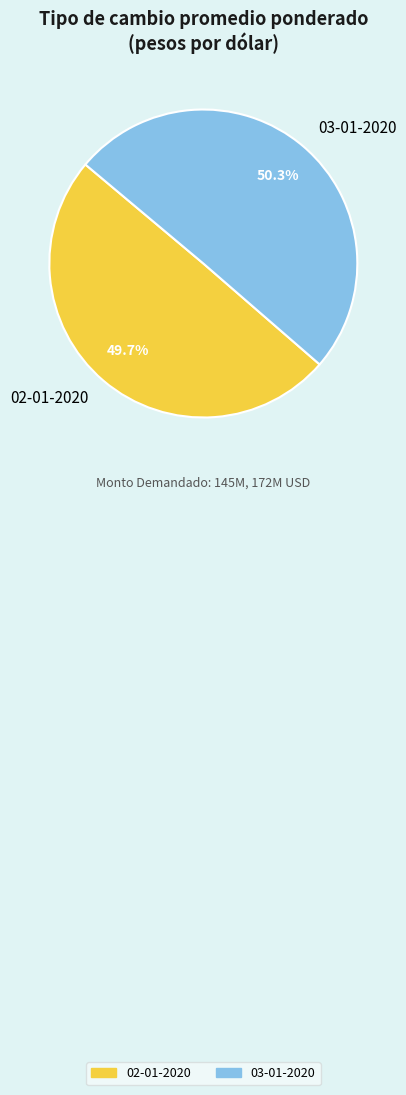

Which slice is the smallest?

02-01-2020